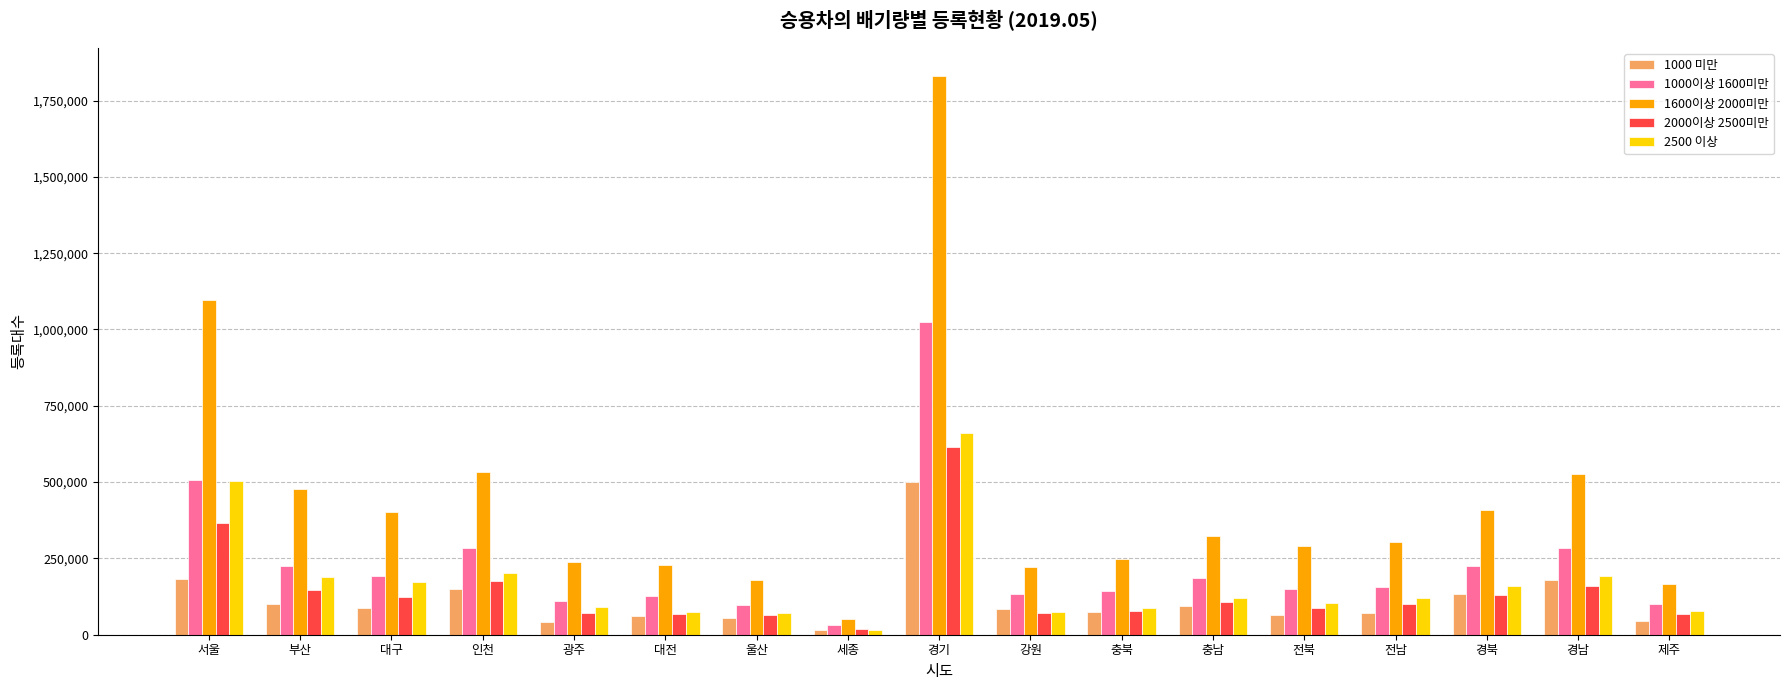

What position from the left is 충북?

11